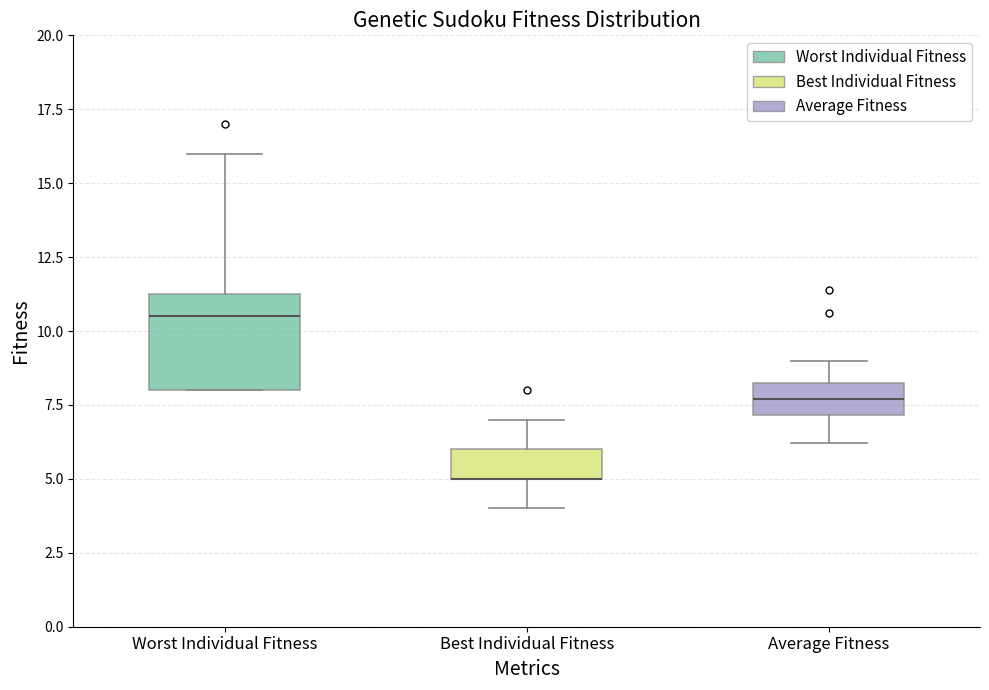

Reading left to right, read every box against the y-axis: the position of its median line, the range the box covers, and the ends of its whiskers. The values are not printed on the chart, so give them approximately, as read against the axis.

Worst Individual Fitness: median 10.5, box 8.0 to 11.5, whiskers 8.0 to 16.0
Best Individual Fitness: median 5.0 (drawn on the box's lower edge), box 5.0 to 6.0, whiskers 4.0 to 7.0
Average Fitness: median 7.5, box 7.0 to 8.5, whiskers 6.0 to 9.0